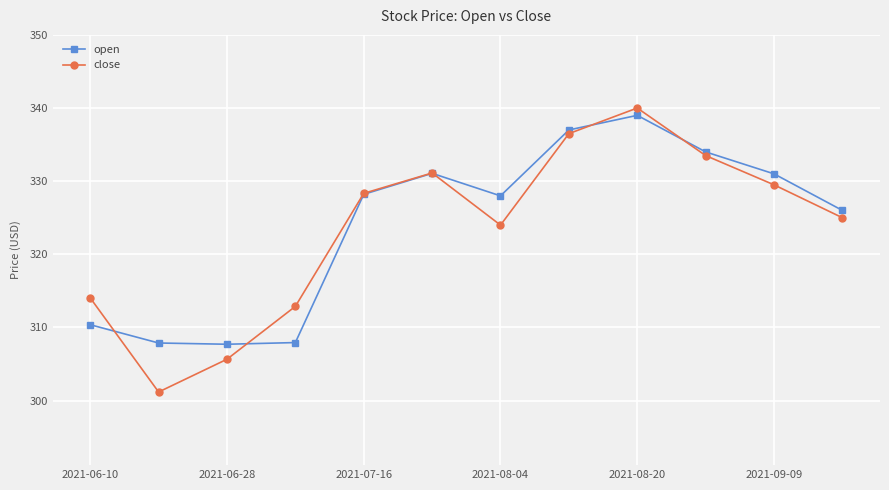

Which series has the widest spread of values?

close